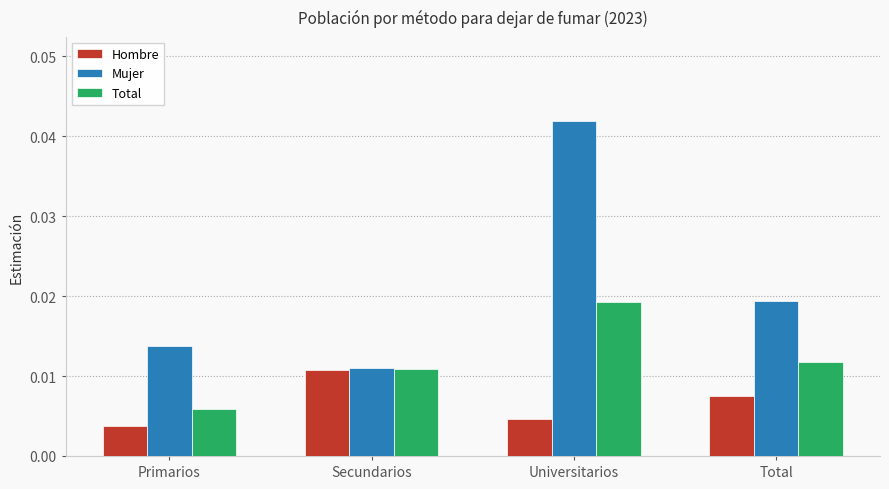

Where is Hombre nearest to the value 0?

Primarios